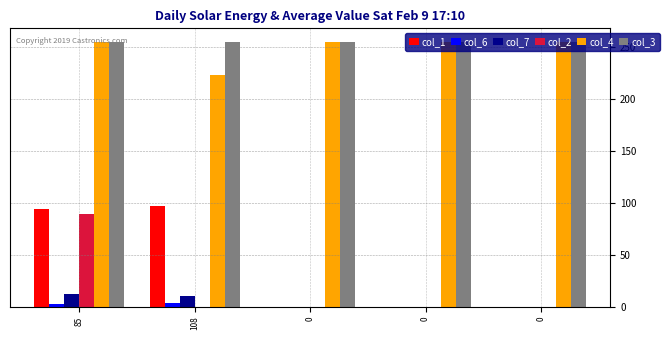

What is the highest value of the col_6 series?

3